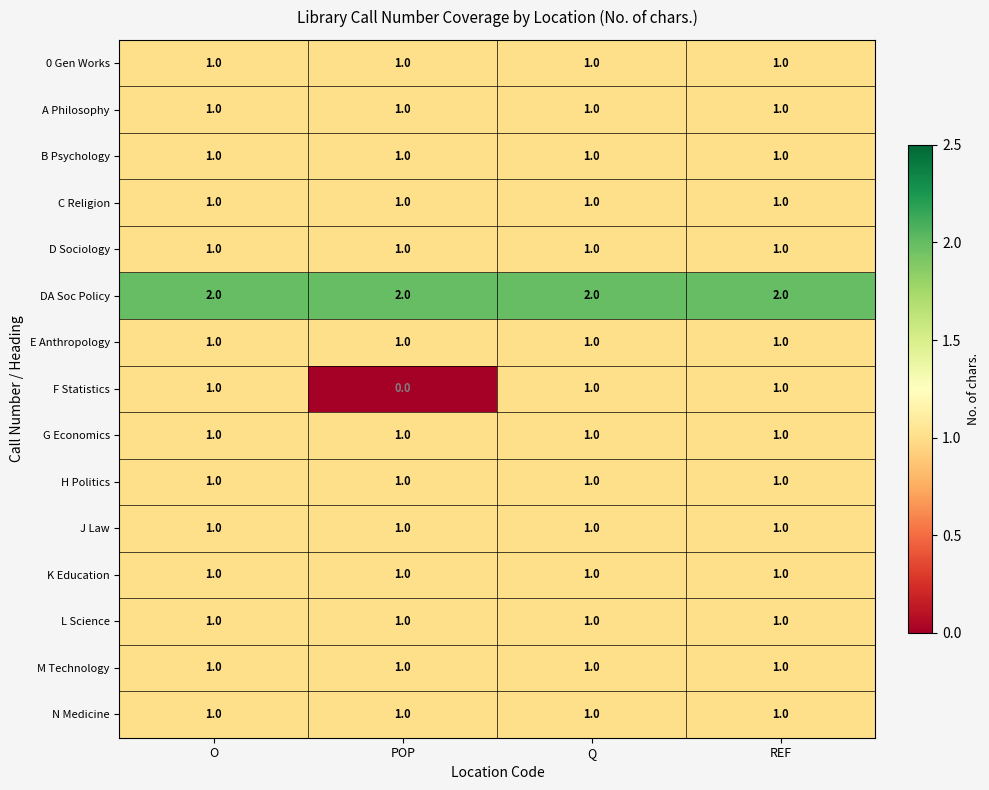

Which series changed the most between POP and Q?

F Statistics